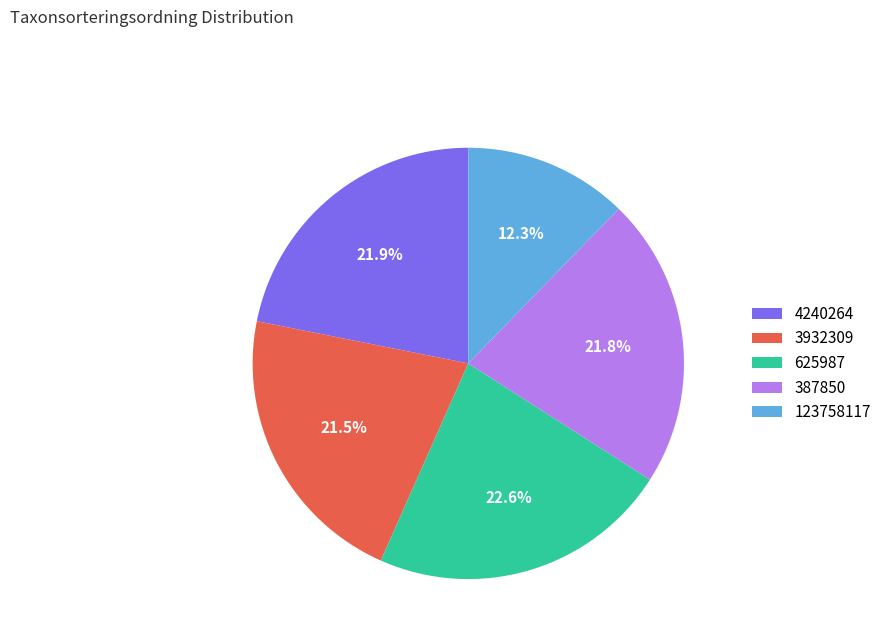

Is it true that 387850 is 22% of the pie?

True